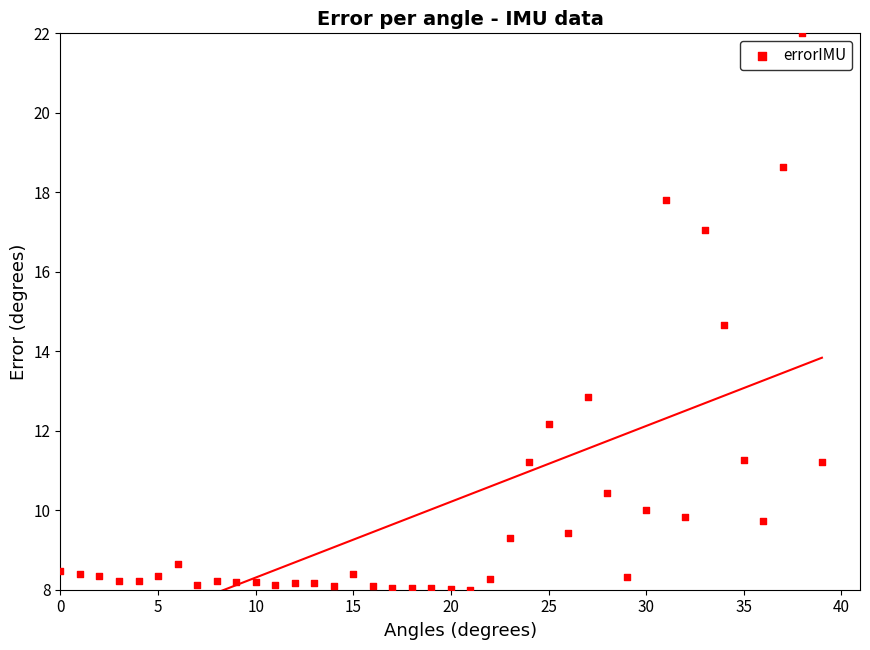

What Y value in the scatter plot is closest to 15?

14.7